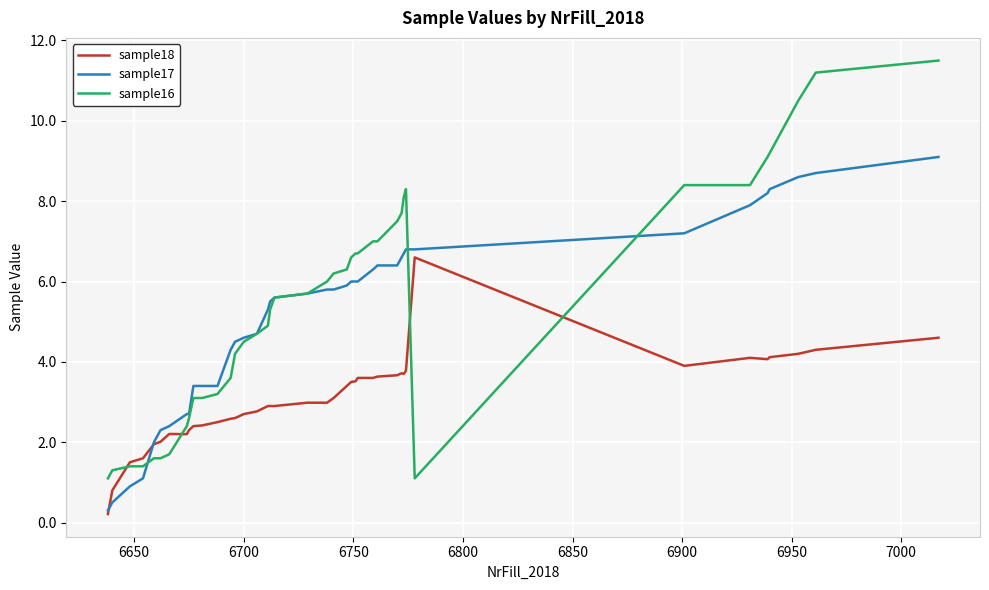

What is the minimum value for sample18?

0.2